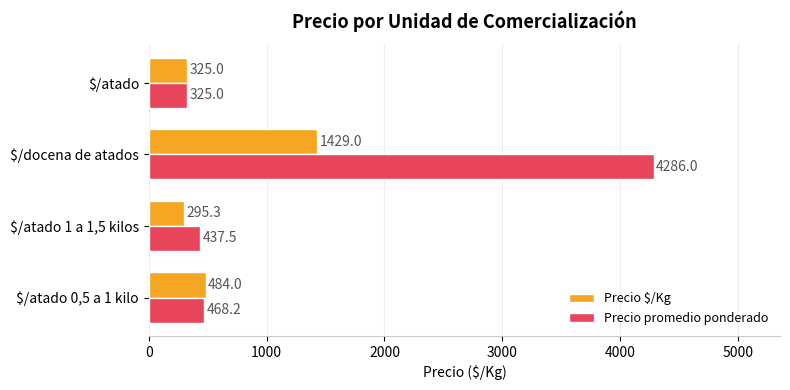

The value of Precio promedio ponderado at $/atado is 325.0. True or false?

True